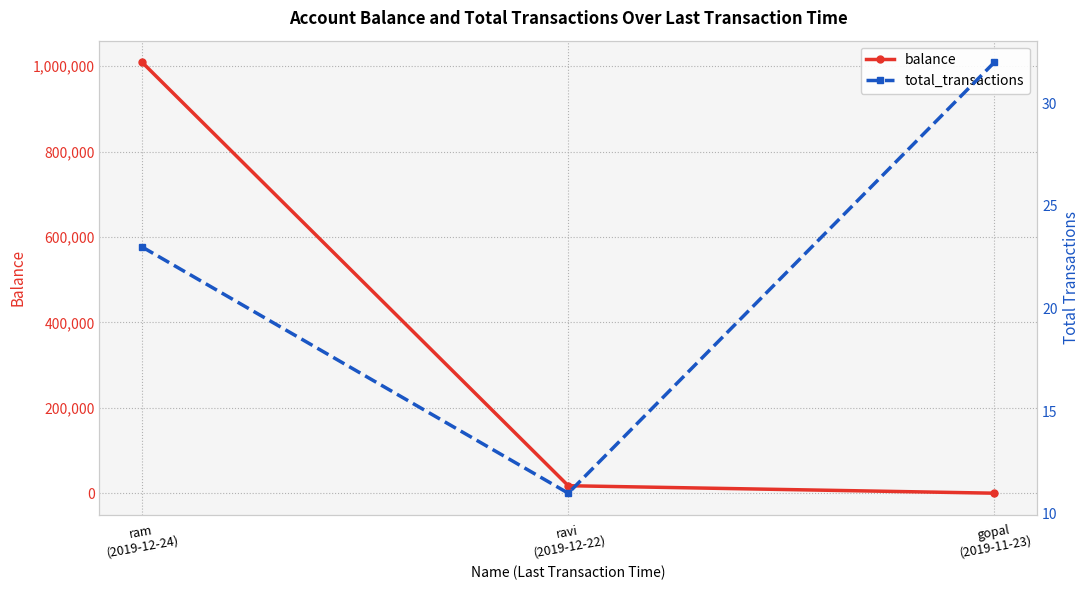

How many lines are shown in the chart?

2